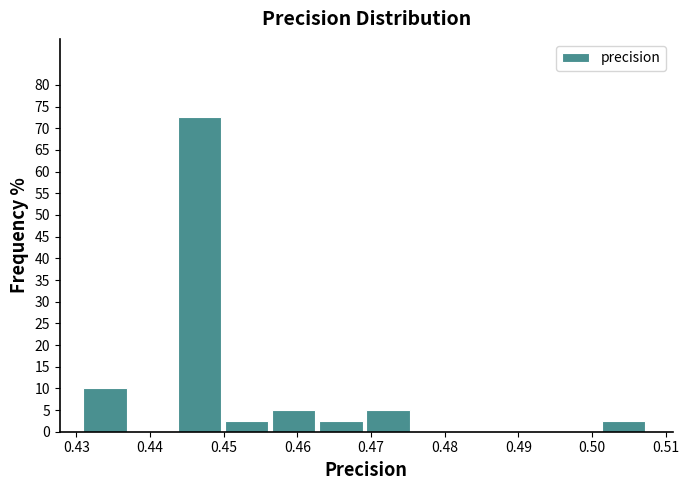

Reading left to right, list every bar in this chart as the range it spans on the x-axis followed by its height. Neither the bar edges nor the heights are printed on the chart, so give them approximately, as read against the axes.

0.431 to 0.437: 10.0
0.437 to 0.444: 0
0.444 to 0.450: 72.5
0.450 to 0.457: 2.5
0.457 to 0.463: 5.0
0.463 to 0.469: 2.5
0.469 to 0.476: 5.0
0.476 to 0.482: 0
0.482 to 0.489: 0
0.489 to 0.495: 0
0.495 to 0.501: 0
0.501 to 0.508: 2.5